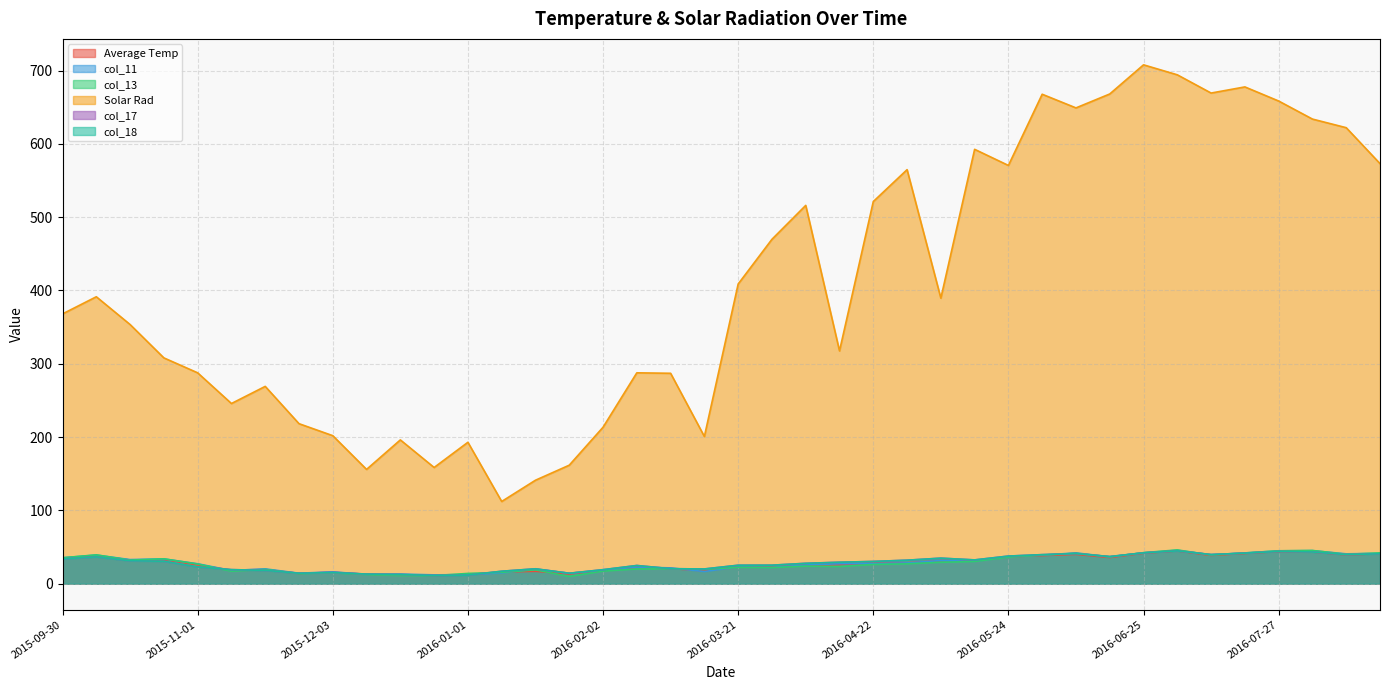

What is the difference between the second highest and minimum values in the col_17 series?

32.8